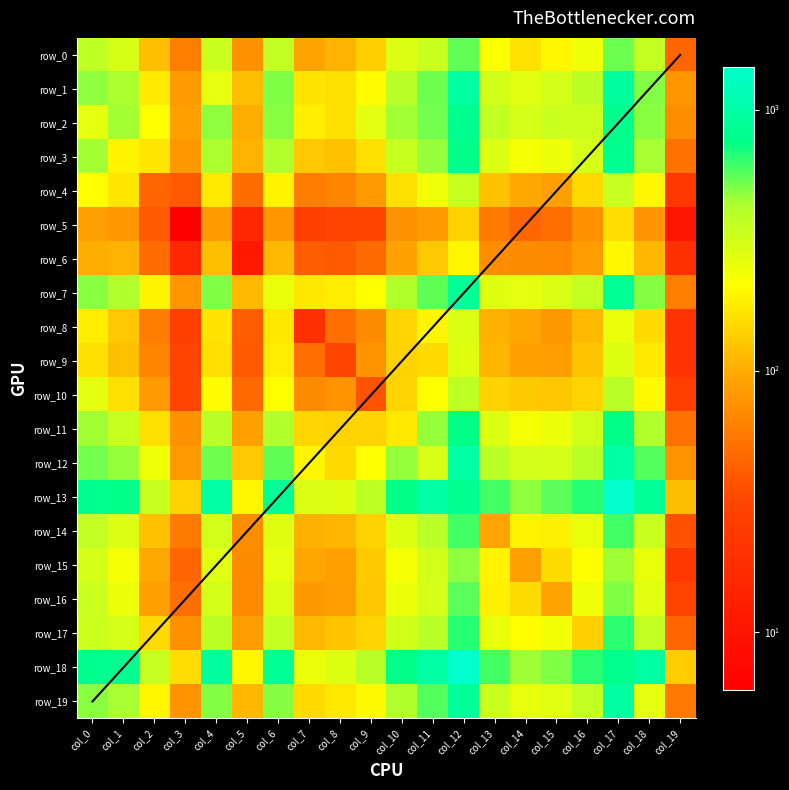

At how many categories does at least one series exceed 757?

9